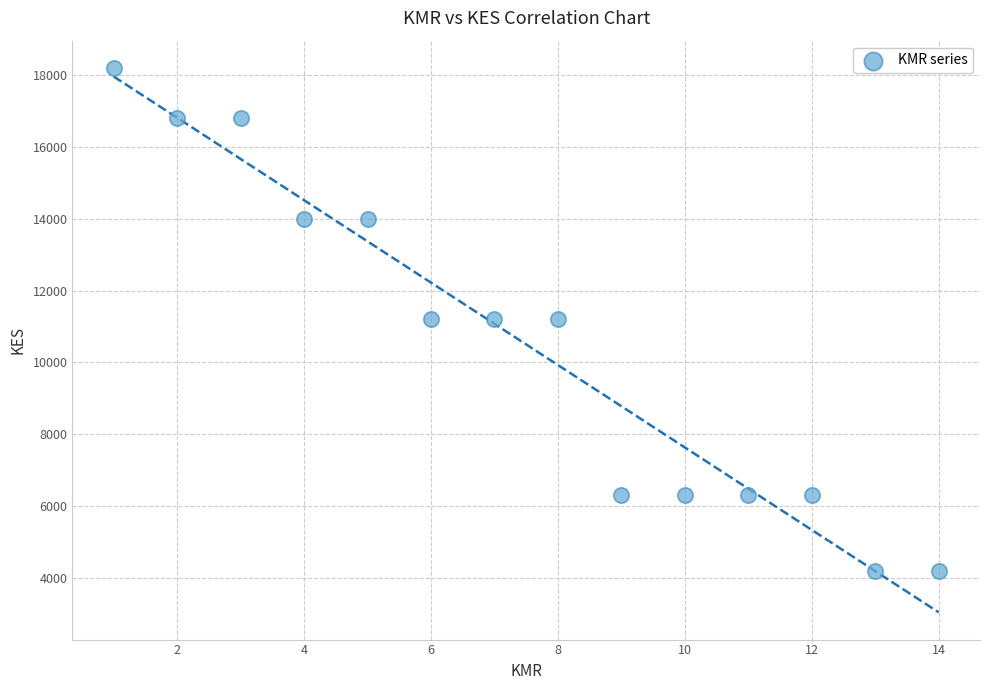

What is the range of Y values (max minus min)?

14000